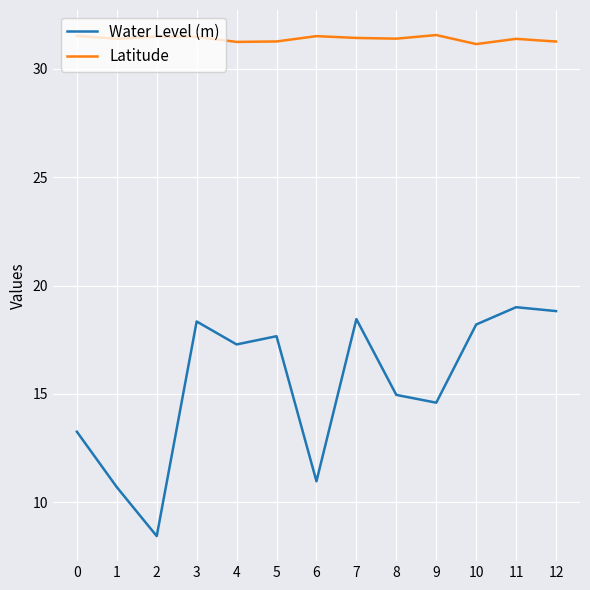

Which series has the largest range (max minus min)?

Water Level (m)